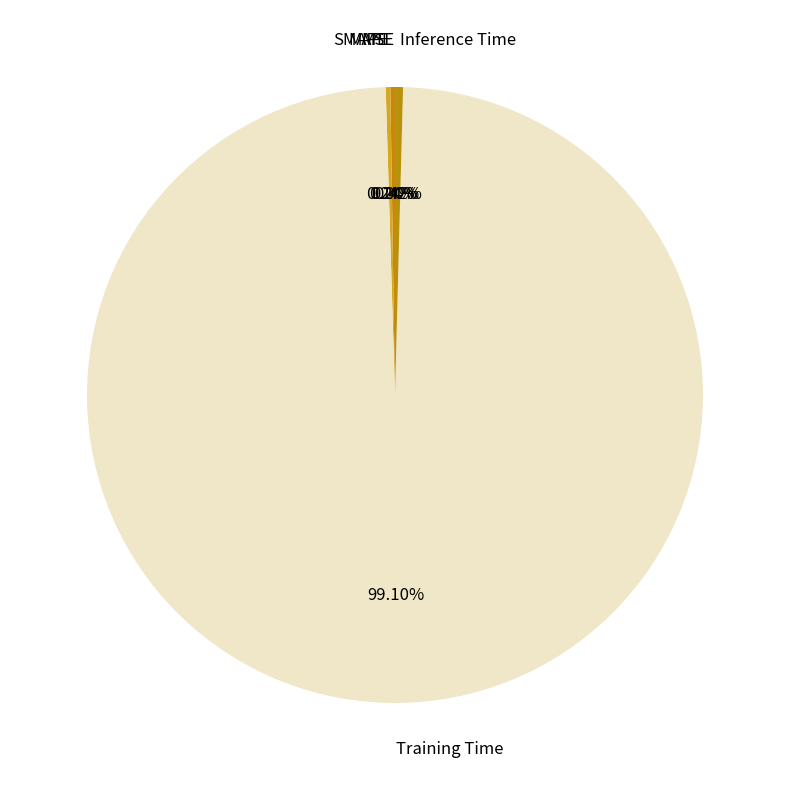

Combined, do Inference Time and Training Time account for over 50%?

Yes